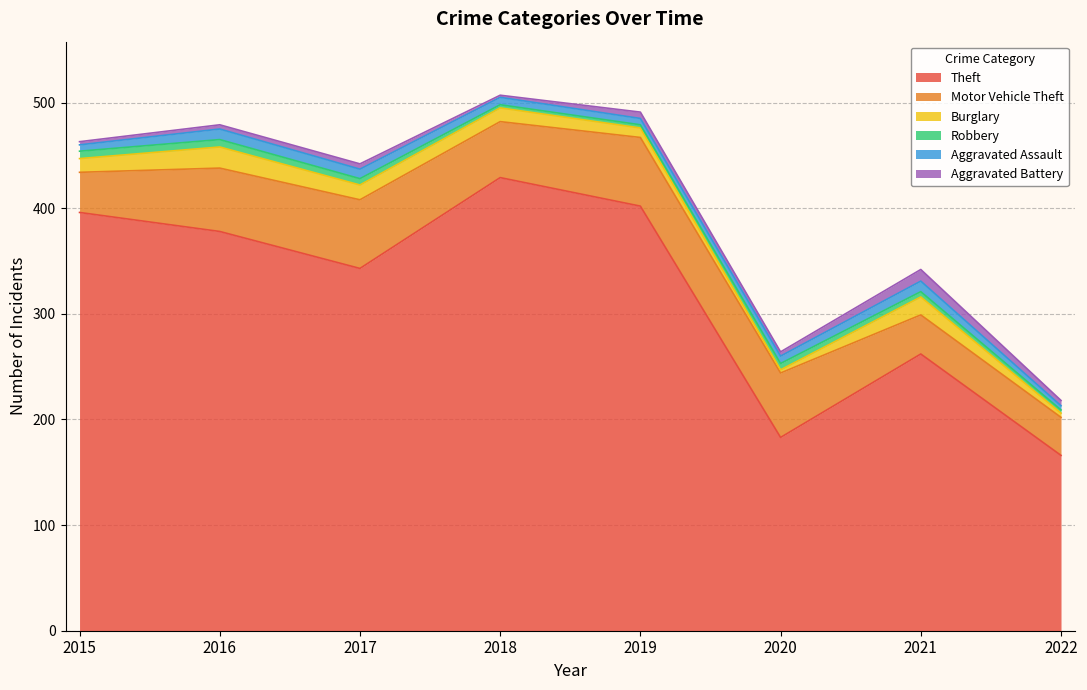

What is the difference between the second highest and minimum values in the Robbery series?

4